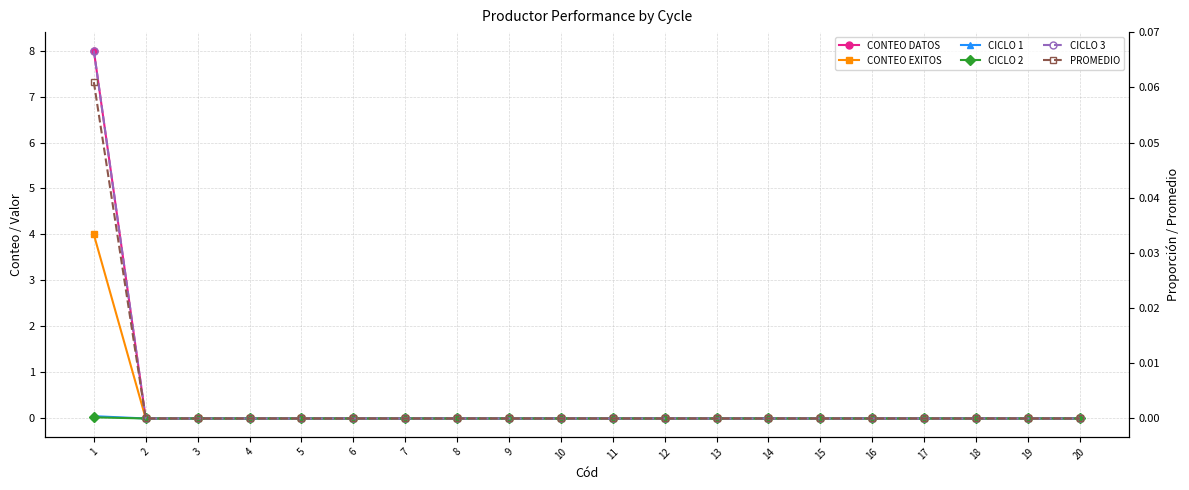

True or false: PROMEDIO and CICLO 1 cross at least once.

False